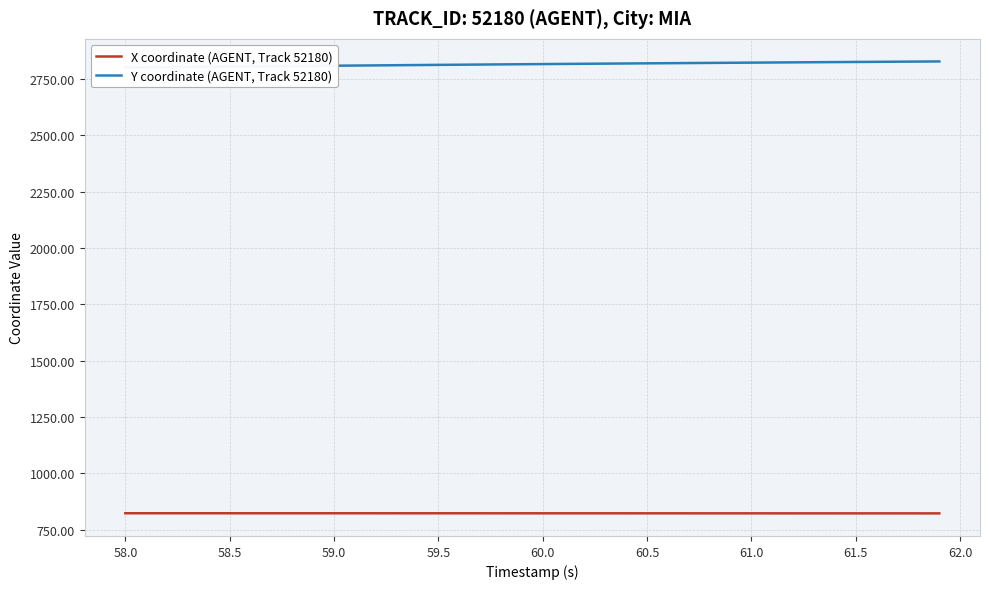

What is the lowest value of the X coordinate (AGENT, Track 52180) series?

822.7